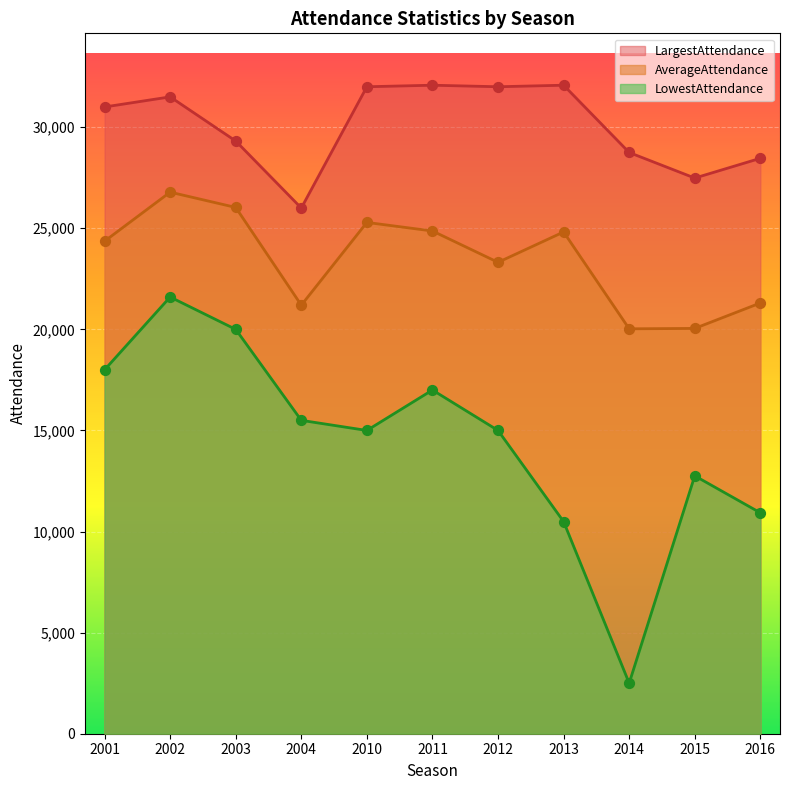

At which category is the sum across all series the highest?

2002